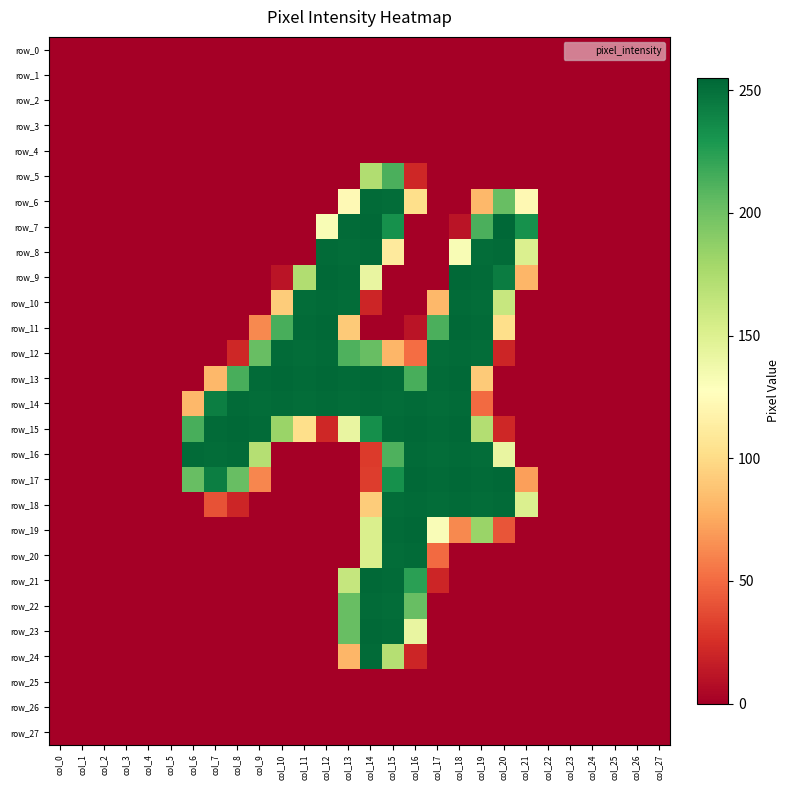

How many values in the row_5 series exceed 0?

3